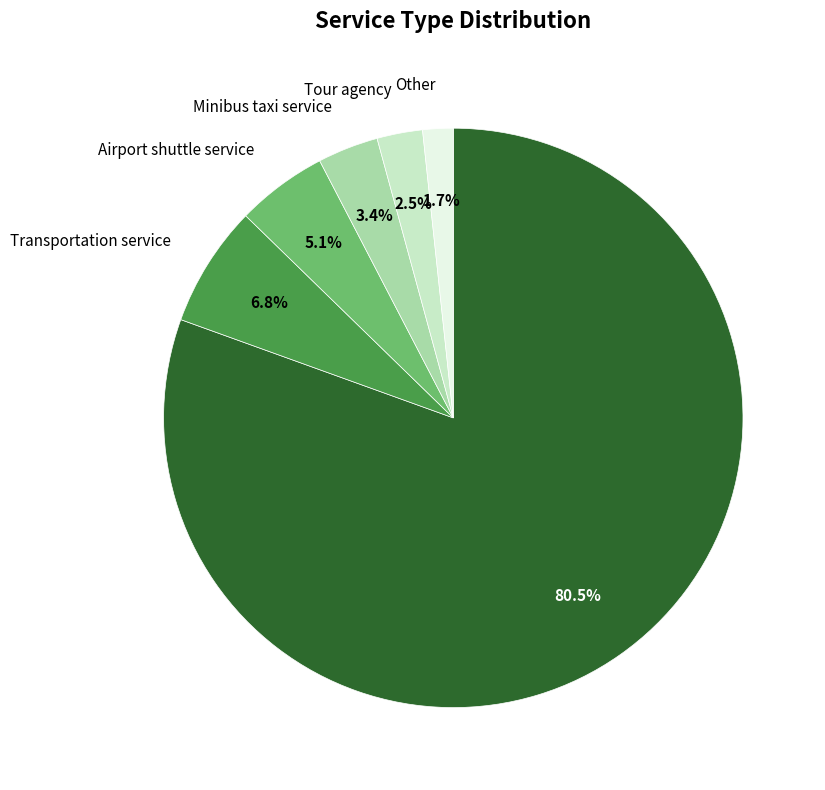

How many segments does this pie chart have?

6